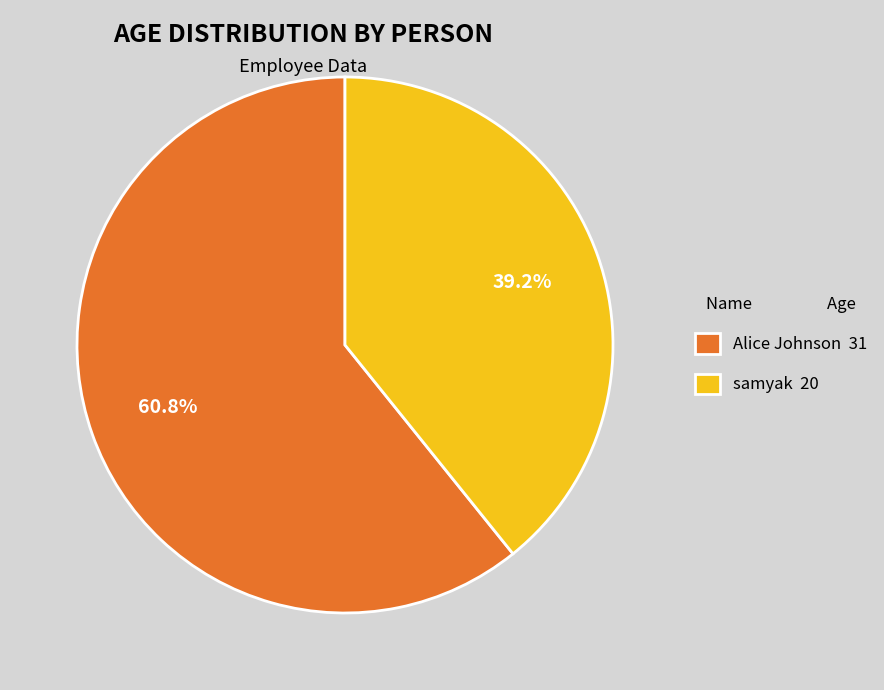

Count the number of slices in the pie.

2